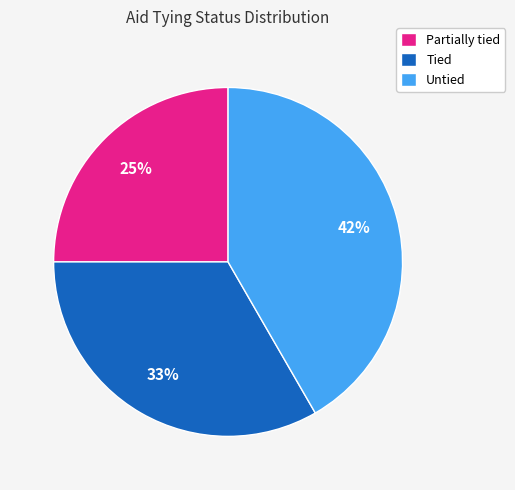

True or false: Partially tied accounts for 25% of the total.

True